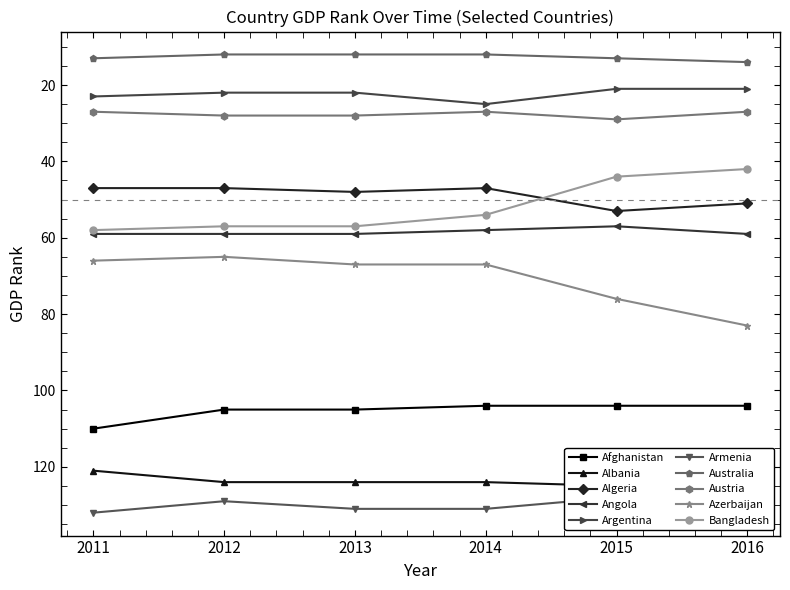

True or false: Bangladesh has a value of 42 at 2016.

True